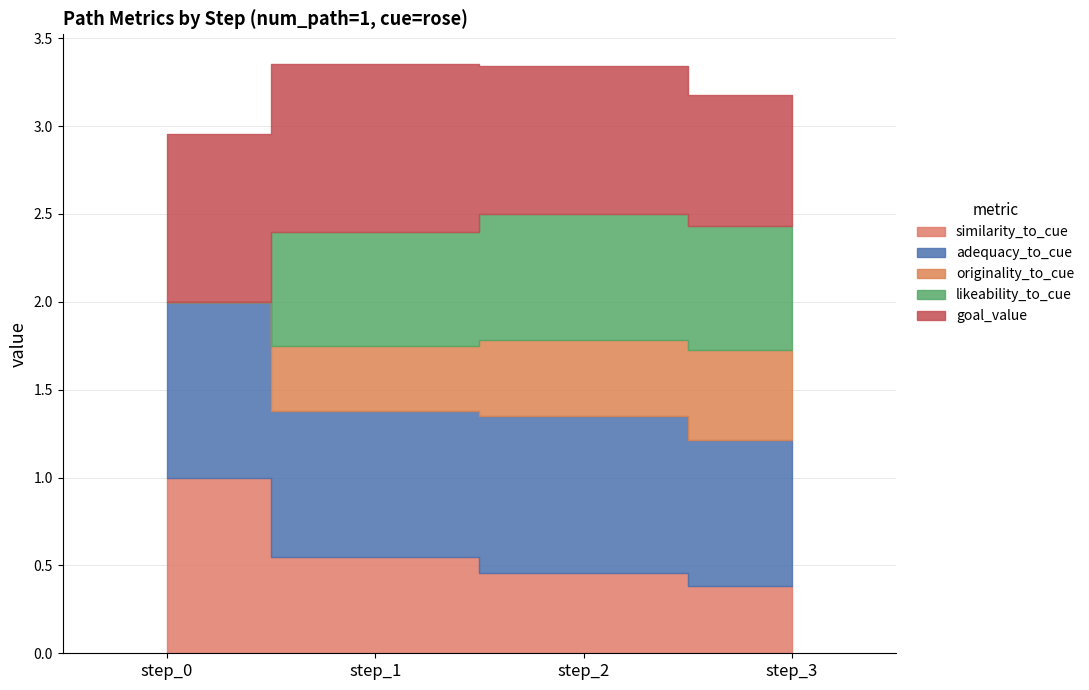

What is the maximum value for similarity_to_cue?

1.0